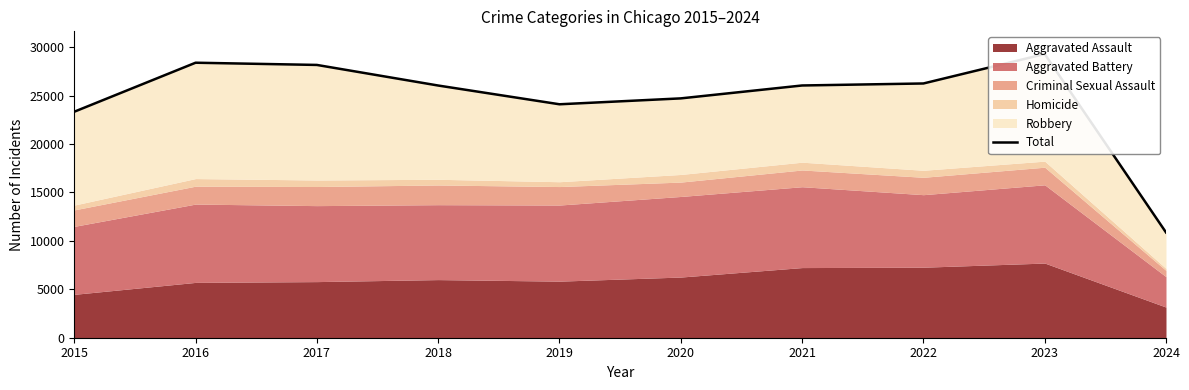

At which category does the chart reach its minimum across all series?

2024